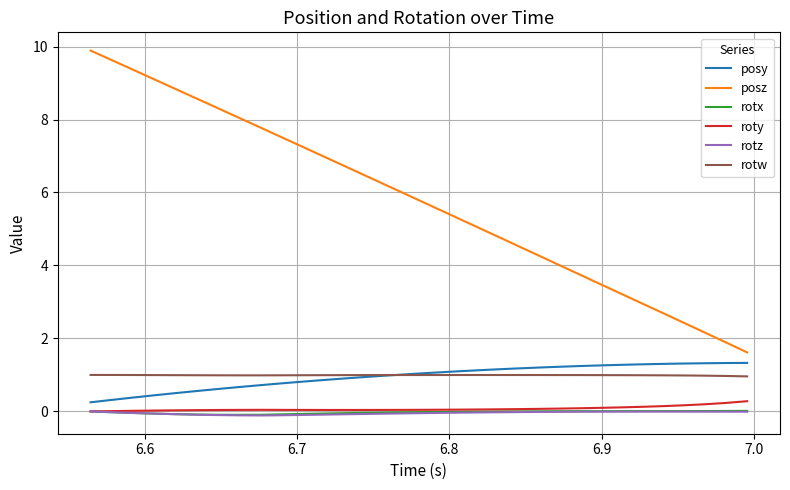

Which series has the largest total across all categories?

posz